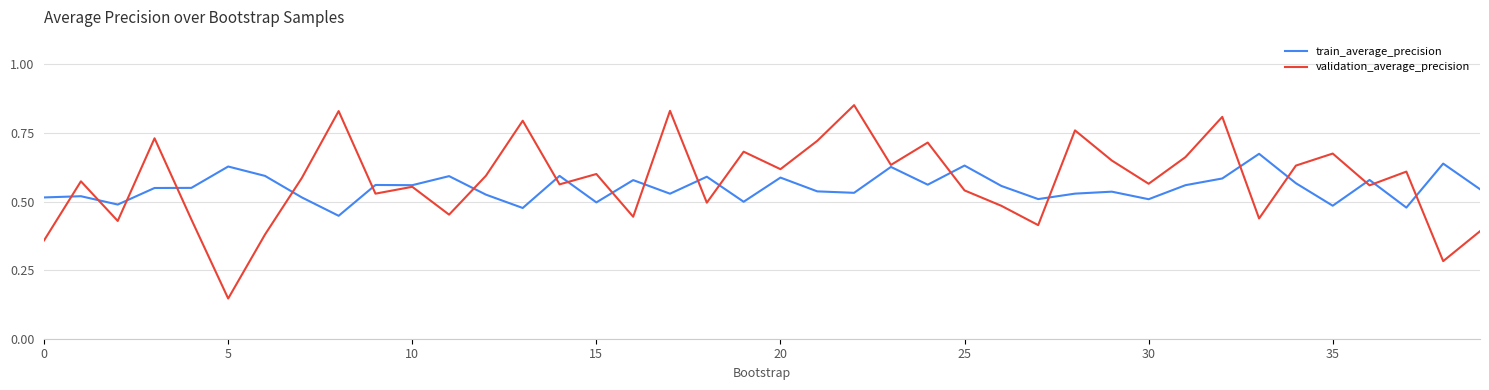

How many interior local peaks does the validation_average_precision series have?

14